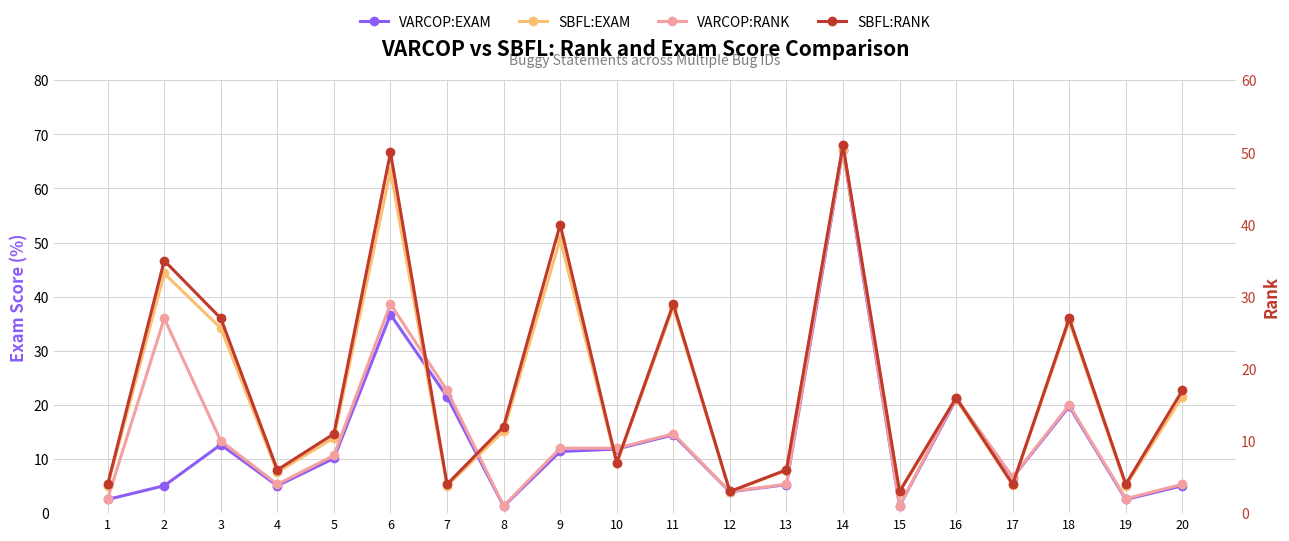

The SBFL:RANK series shows 50.0 at 6. True or false?

True